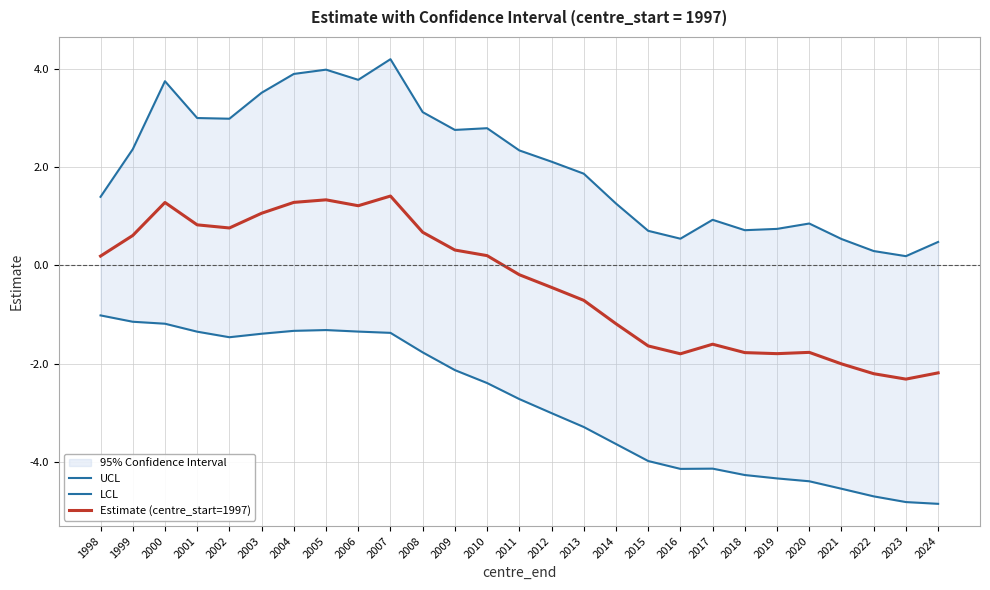

How many interior local peaks does the Estimate (centre_start=1997) series have?

5